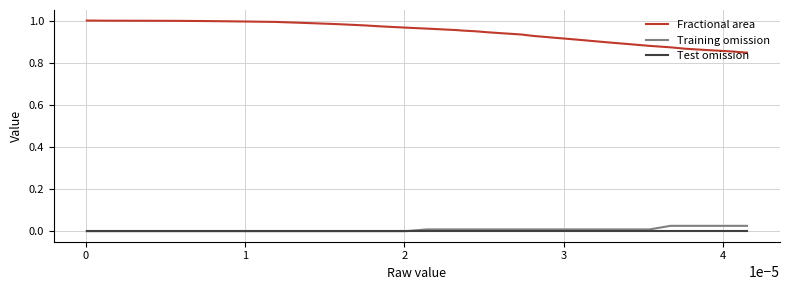

How many distinct data groups are displayed?

3